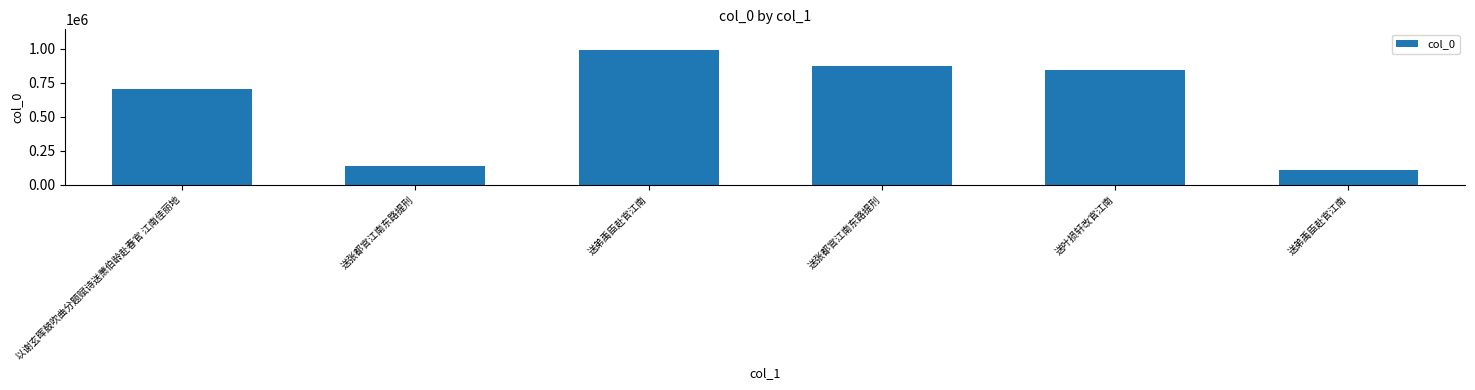

How many data points are less than 843218?

3